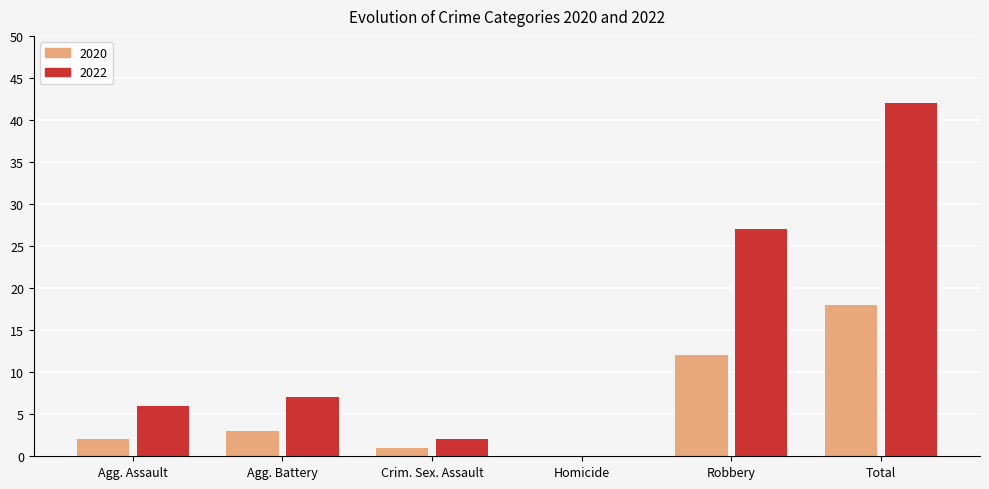

What is the sum of the 2020 values at Robbery and Crim. Sex. Assault?

13